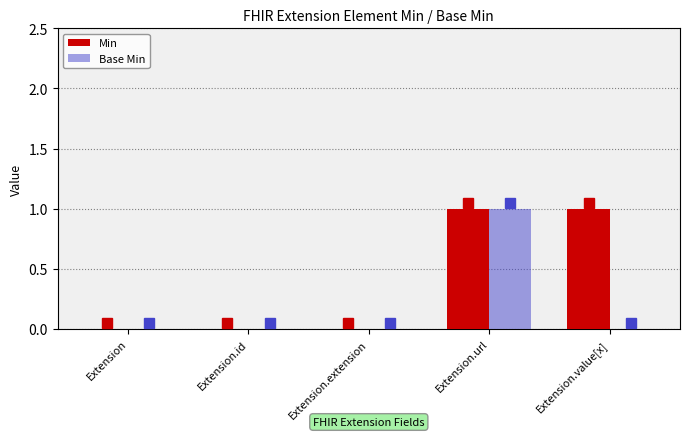

At which label does Base Min reach its peak?

Extension.url